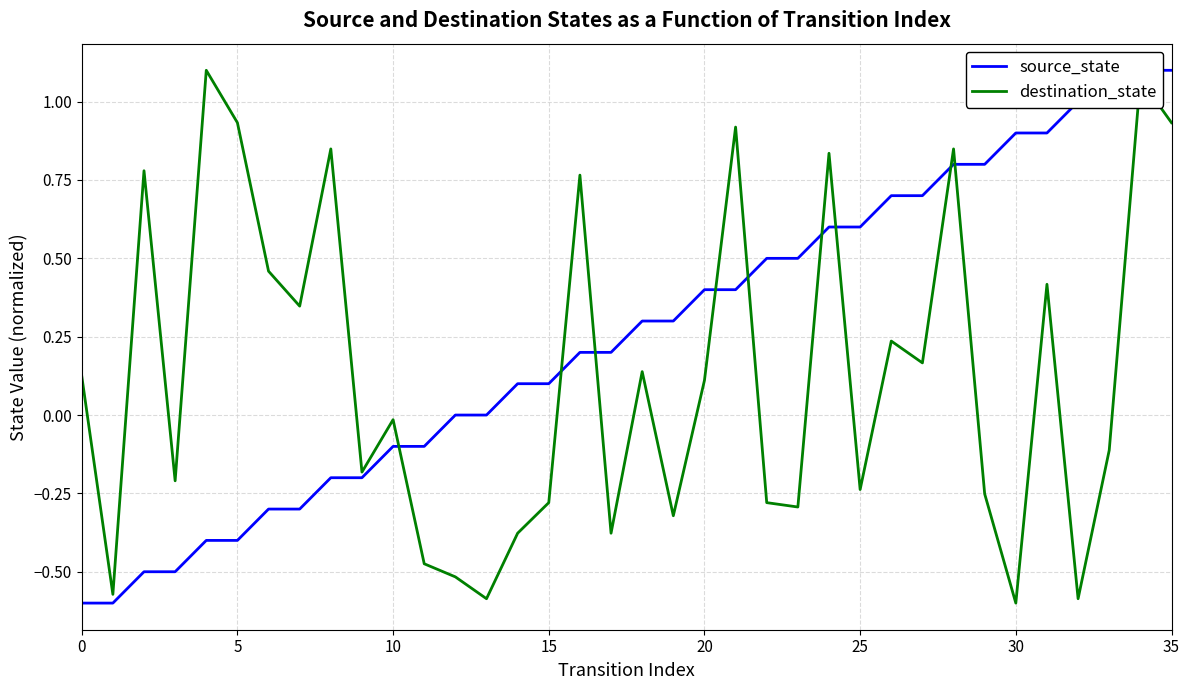

How many data points in destination_state are above 0?

18